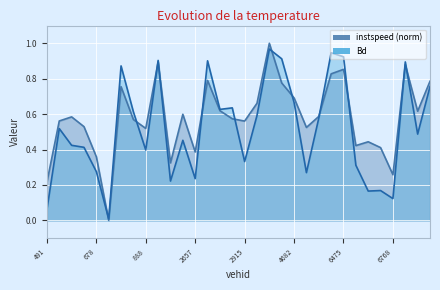

Is it true that Bd equals 0.9 at 6473?

True